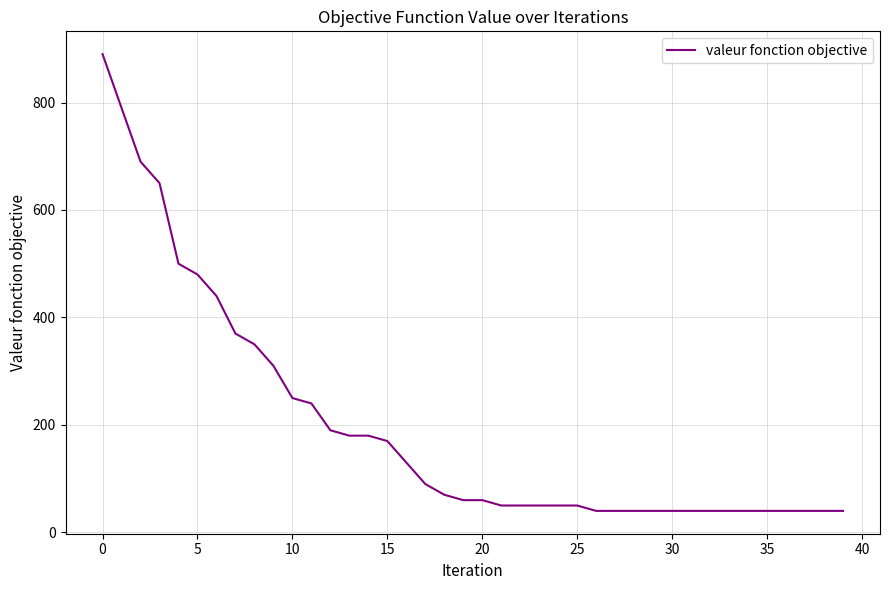

What is the greatest value displayed?

890